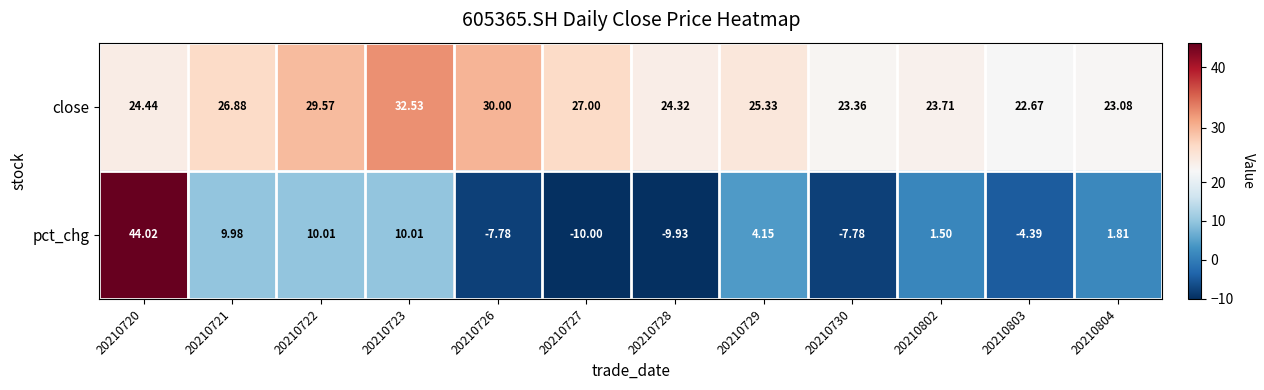

Rank the series by their maximum value, from lowest to highest.

close, pct_chg